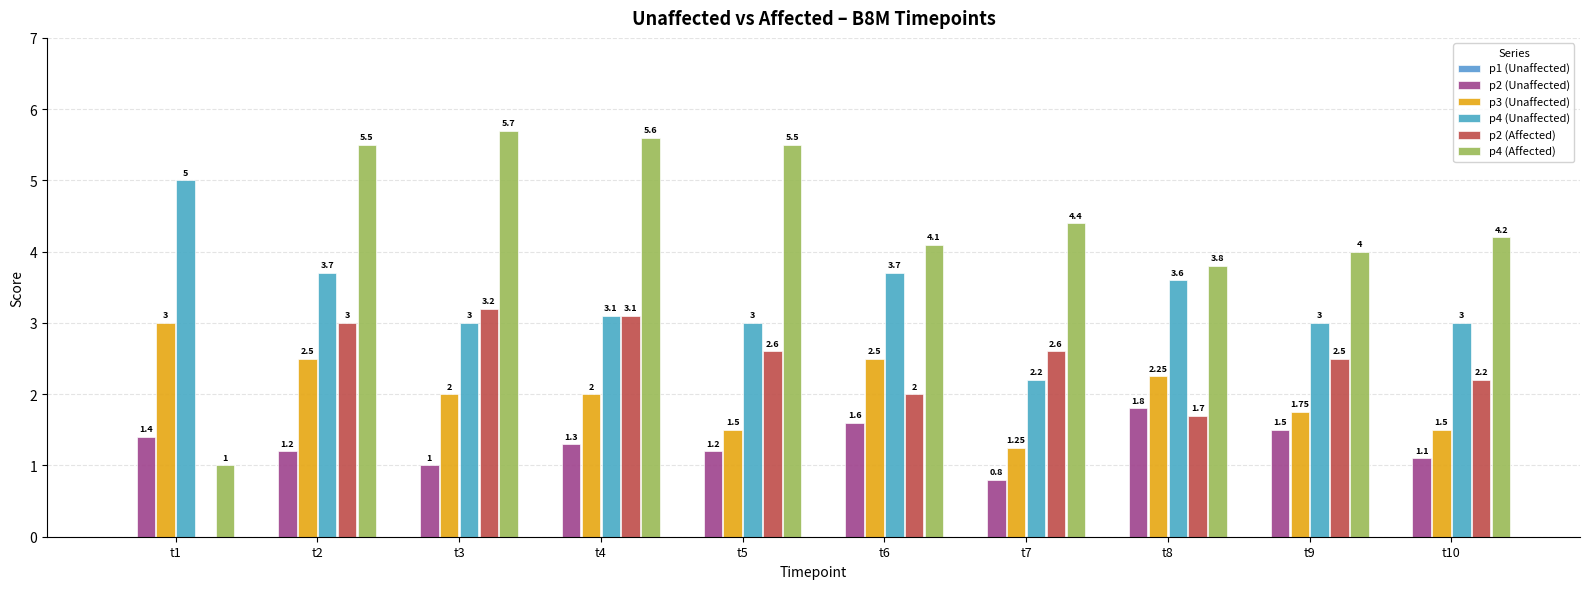

Reading left to right, what are all the values shown in this chart?

p1 (Unaffected): 0.0	0.0	0.0	0.0	0.0	0.0	0.0	0.0	0.0	0.0
p2 (Unaffected): 1.4	1.2	1.0	1.3	1.2	1.6	0.8	1.8	1.5	1.1
p3 (Unaffected): 3.0	2.5	2.0	2.0	1.5	2.5	1.2	2.2	1.8	1.5
p4 (Unaffected): 5.0	3.7	3.0	3.1	3.0	3.7	2.2	3.6	3.0	3.0
p2 (Affected): 0.0	3.0	3.2	3.1	2.6	2.0	2.6	1.7	2.5	2.2
p4 (Affected): 1.0	5.5	5.7	5.6	5.5	4.1	4.4	3.8	4.0	4.2